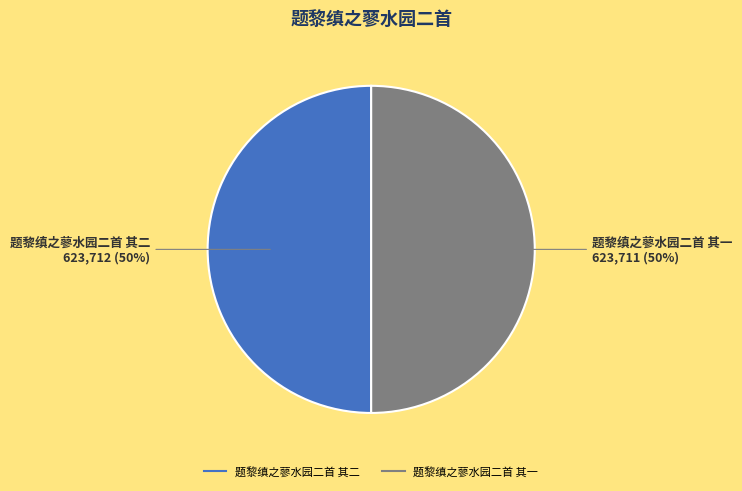

The 题黎缜之蓼水园二首 其二 slice represents 61% of the pie. True or false?

False